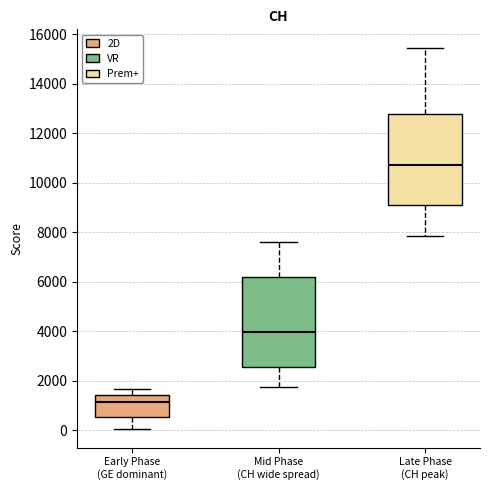

Reading left to right, read every box against the y-axis: the position of its median line, the range the box covers, and the ends of its whiskers. The values are not printed on the chart, so give them approximately, as read against the axis.

Early Phase (GE dominant): median 1200, box 600 to 1400, whiskers 0 to 1600
Mid Phase (CH wide spread): median 4000, box 2600 to 6200, whiskers 1800 to 7600
Late Phase (CH peak): median 10800, box 9000 to 12800, whiskers 7800 to 15400